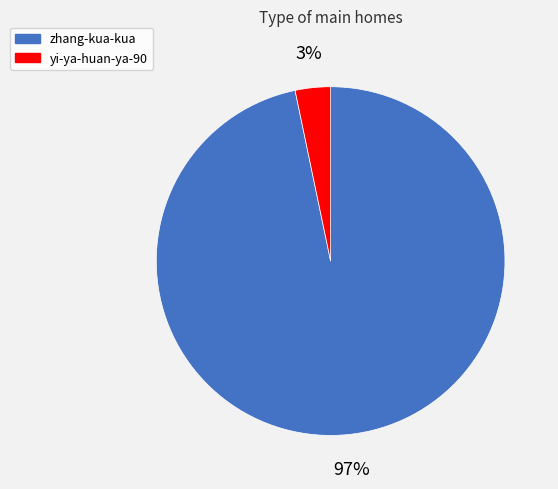

To the nearest percent, what portion does zhang-kua-kua represent?

97%